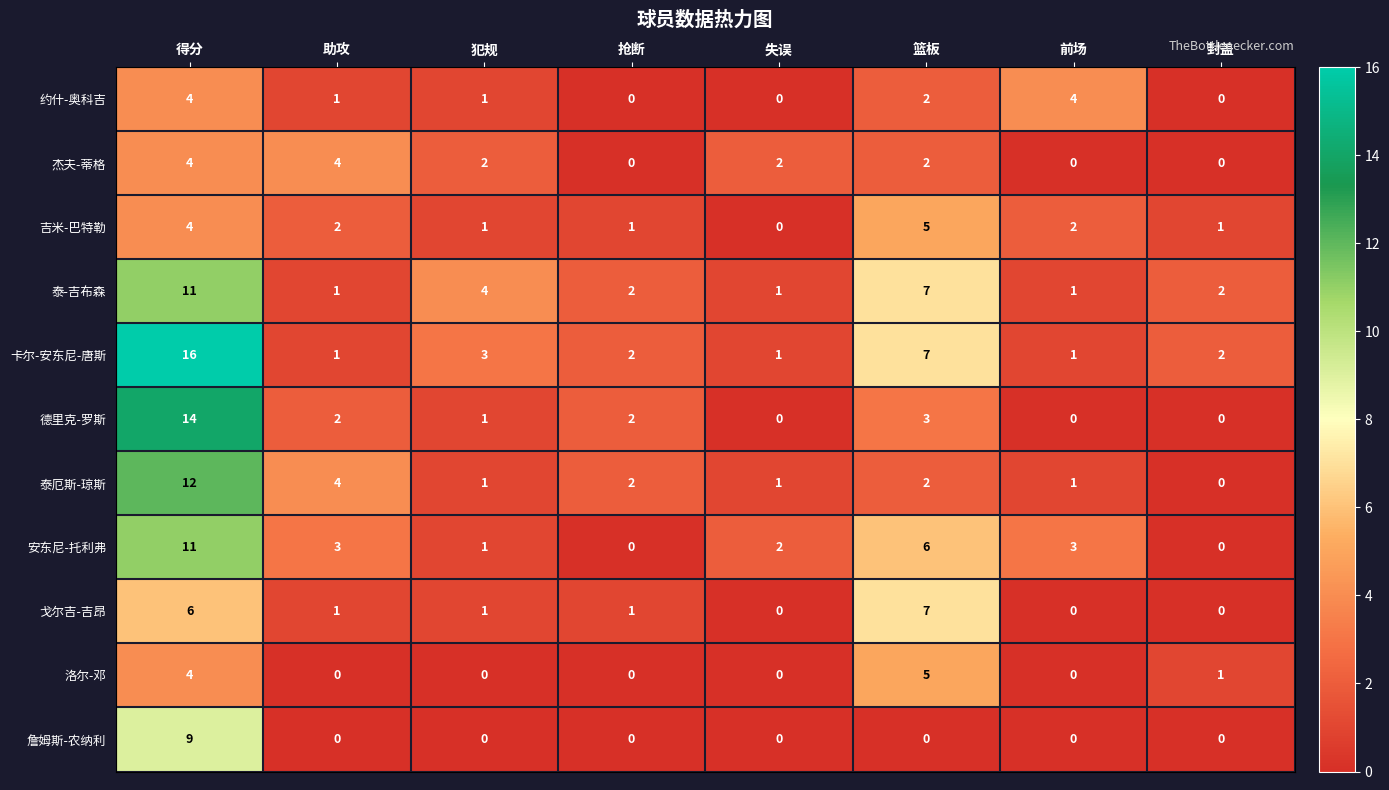

What is the spread (max minus min) of values at 前场?

4